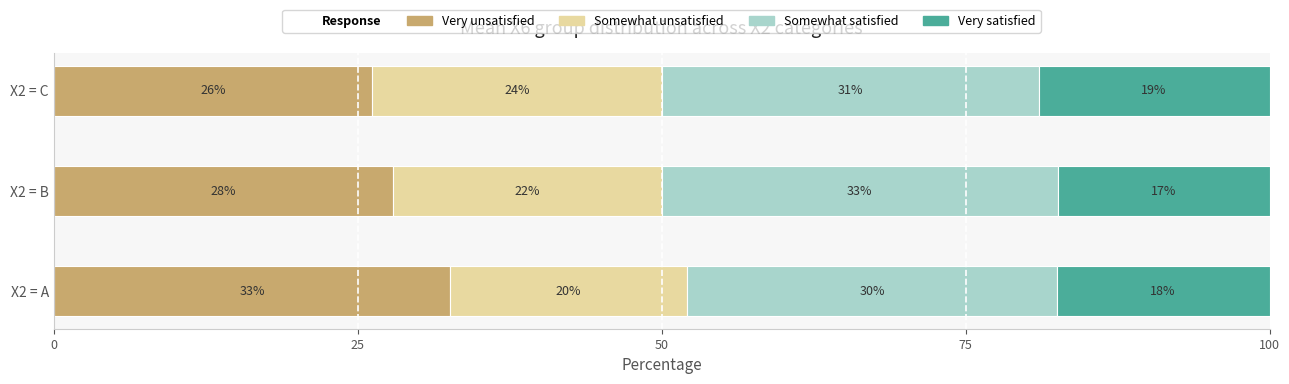

How many bars are there in each group?

4